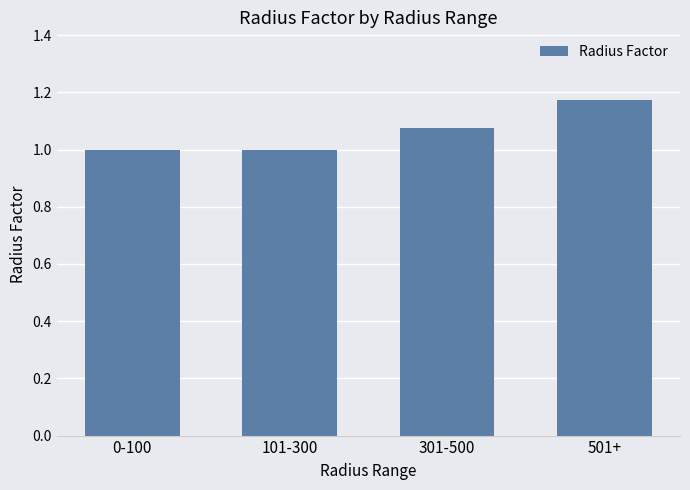

What is the sum of the values at 0-100 and 501+?

2.2